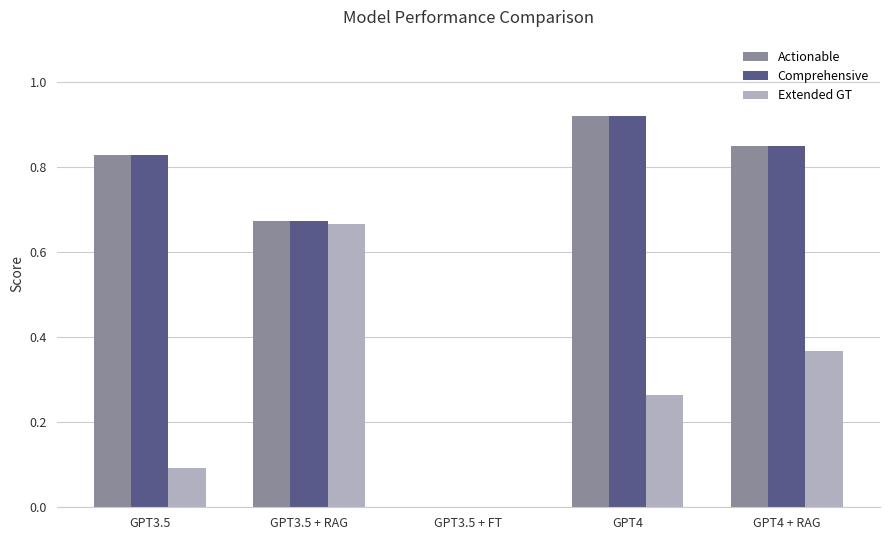

What is the sum of all Extended GT values?

1.4